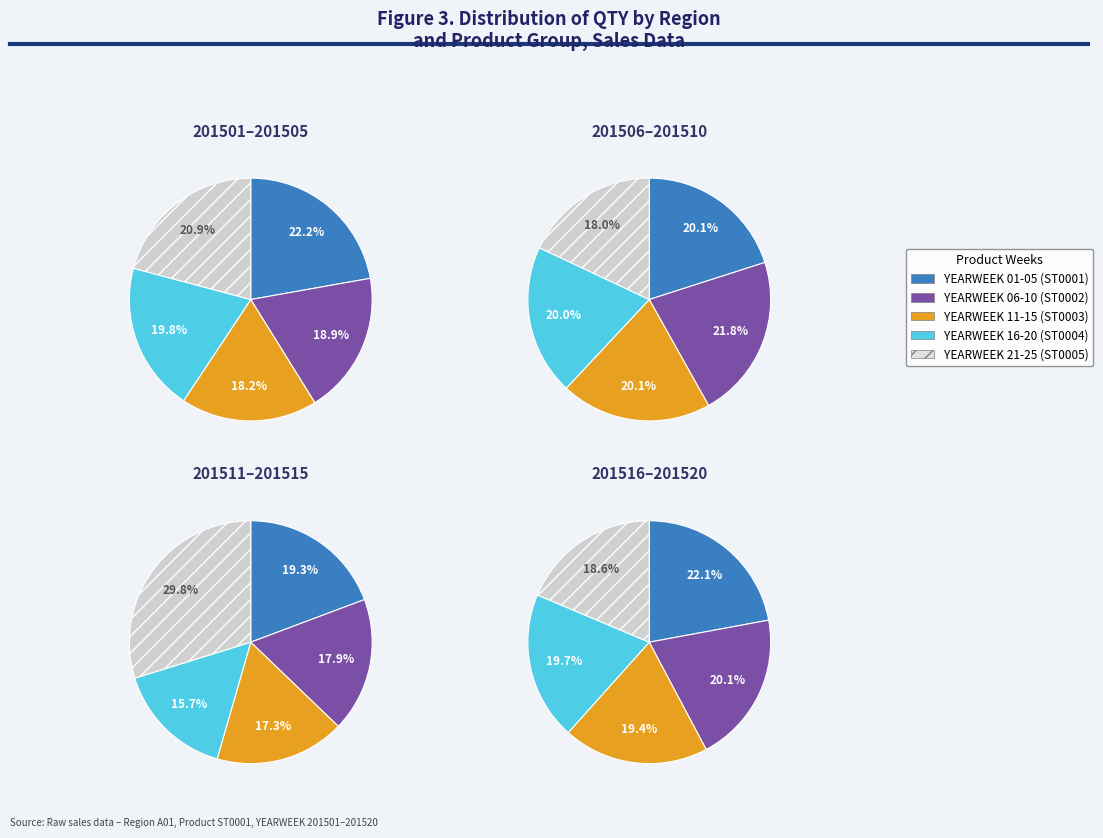

What is the total percentage of 2 and 3?

38.0%